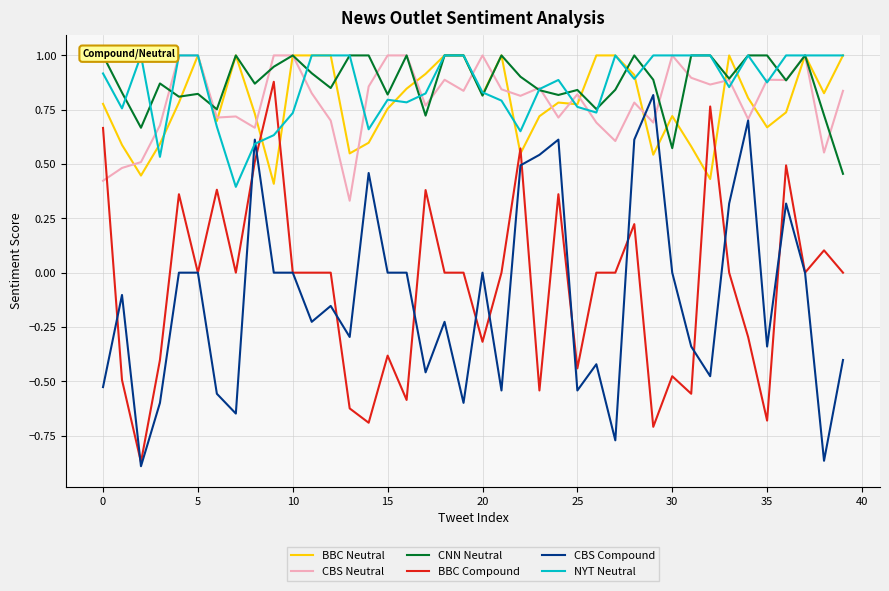

The value of CBS Compound at 15 is -0.7. True or false?

False